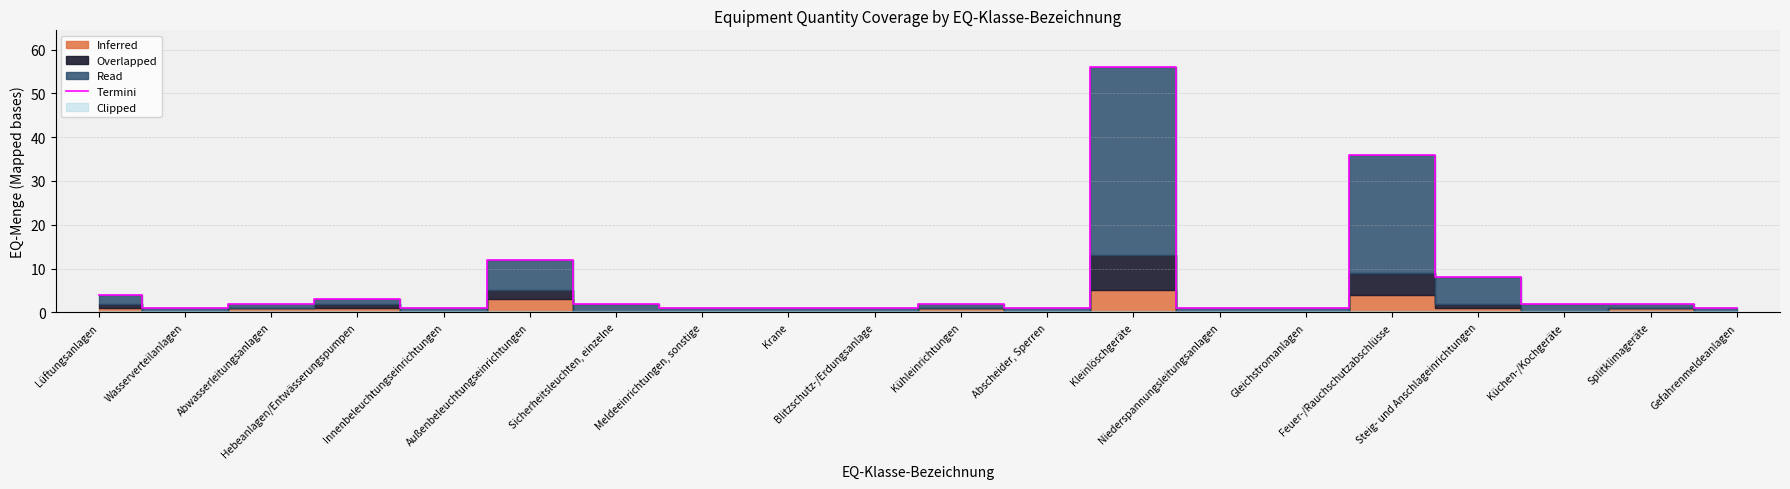

What value does the data have at Außenbeleuchtungseinrichtungen, to the nearest 5?

10